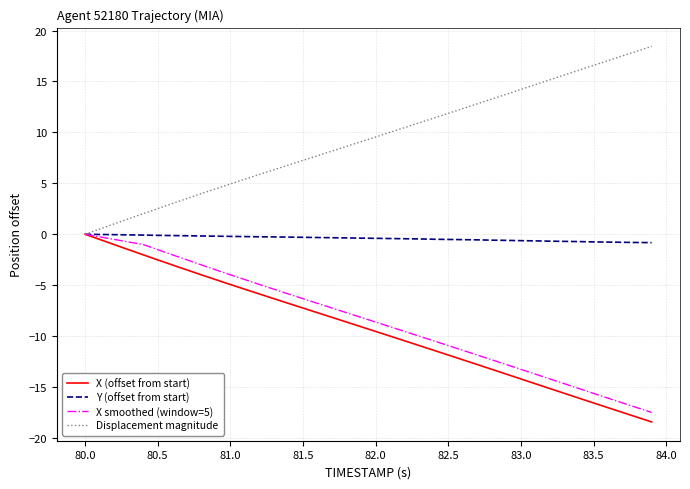

What is the minimum value for X (offset from start)?

-18.4